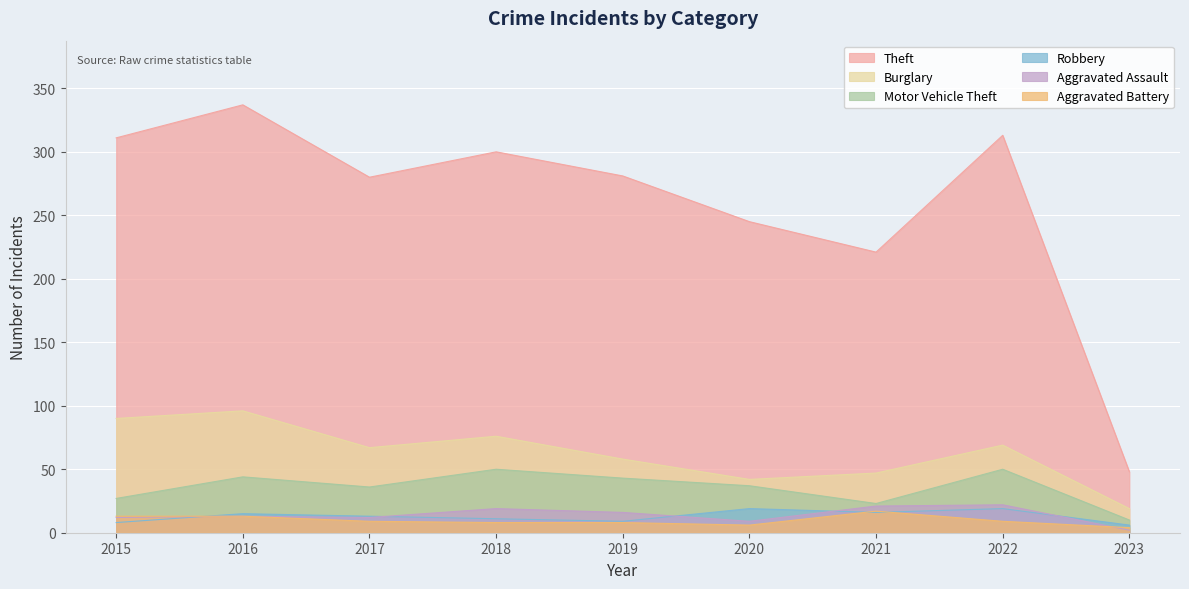

Reading left to right, extract all data points from this chart.

Theft: 2015=311	2016=337	2017=280	2018=300	2019=281	2020=245	2021=221	2022=313	2023=48
Burglary: 2015=90	2016=96	2017=67	2018=76	2019=58	2020=42	2021=47	2022=69	2023=19
Motor Vehicle Theft: 2015=27	2016=44	2017=36	2018=50	2019=43	2020=37	2021=23	2022=50	2023=10
Robbery: 2015=8	2016=15	2017=13	2018=11	2019=9	2020=19	2021=16	2022=19	2023=6
Aggravated Assault: 2015=12	2016=13	2017=12	2018=19	2019=16	2020=9	2021=21	2022=22	2023=2
Aggravated Battery: 2015=13	2016=13	2017=9	2018=8	2019=8	2020=6	2021=17	2022=9	2023=4